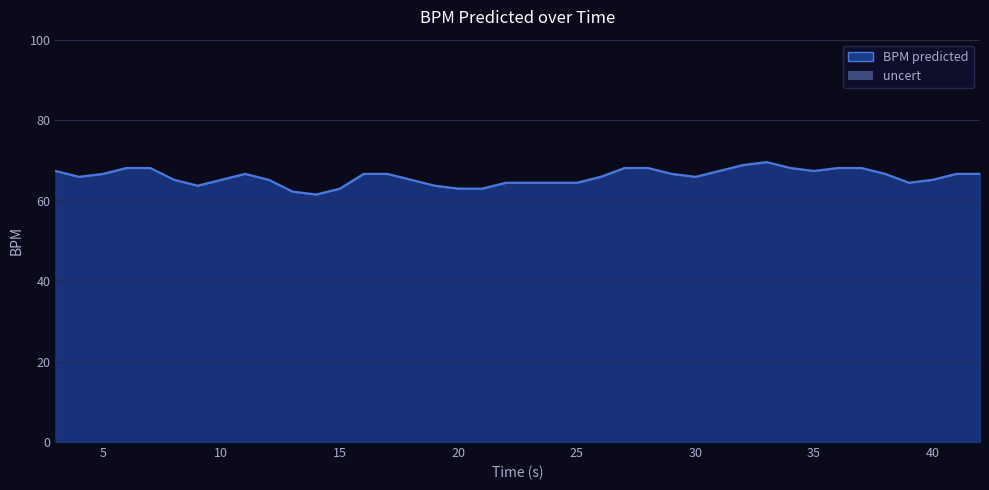

Reading left to right, what are all the values shown in this chart?

3.0=67.4	4.0=65.9	5.0=66.7	6.0=68.1	7.0=68.1	8.0=65.2	9.0=63.7	10.0=65.2	11.0=66.7	12.0=65.2	13.0=62.3	14.0=61.5	15.0=63.0	16.0=66.7	17.0=66.7	18.0=65.2	19.0=63.7	20.0=63.0	21.0=63.0	22.0=64.5	23.0=64.5	24.0=64.5	25.0=64.5	26.0=65.9	27.0=68.1	28.0=68.1	29.0=66.7	30.0=65.9	31.0=67.4	32.0=68.8	33.0=69.6	34.0=68.1	35.0=67.4	36.0=68.1	37.0=68.1	38.0=66.7	39.0=64.5	40.0=65.2	41.0=66.7	42.0=66.7